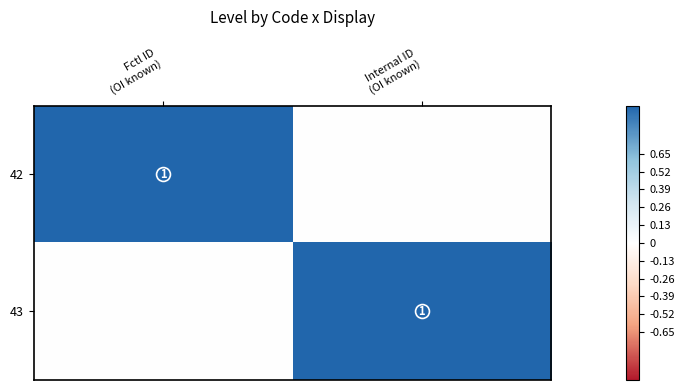

Which series has the largest total across all categories?

42